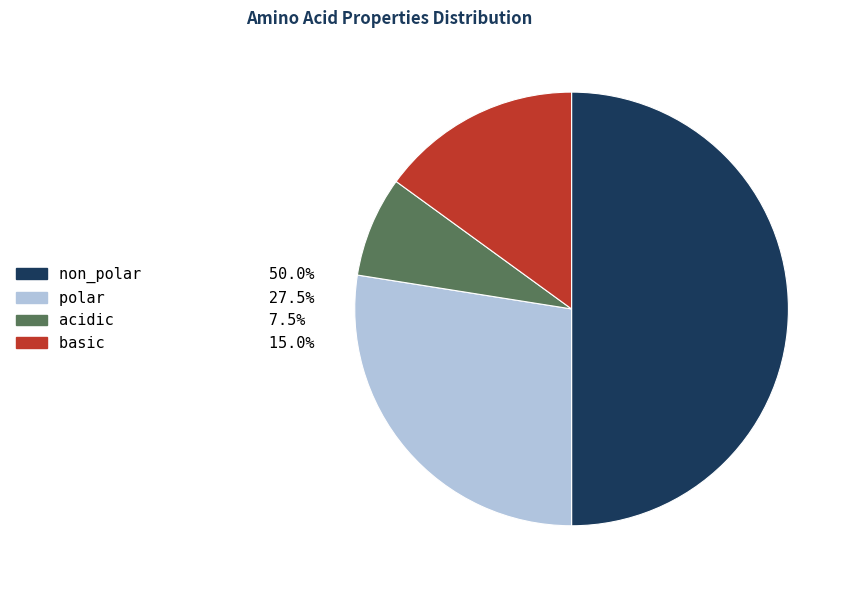

Rank the categories by value from lowest to highest.

acidic, basic, polar, non_polar